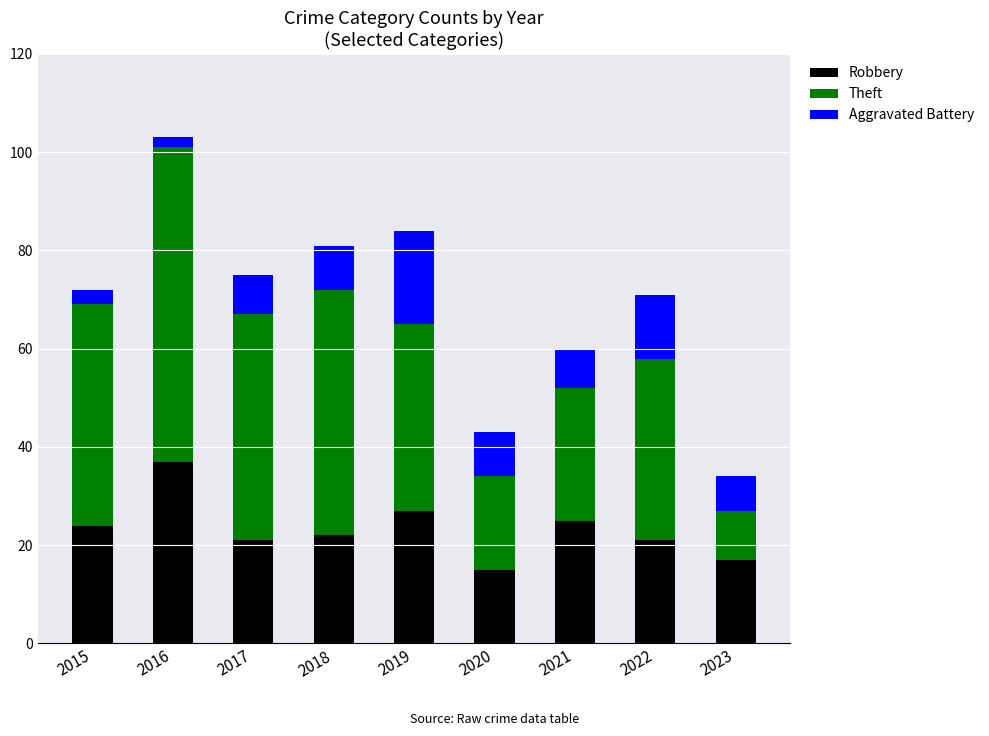

Reading right to left, what are the values for Robbery?

17	21	25	15	27	22	21	37	24